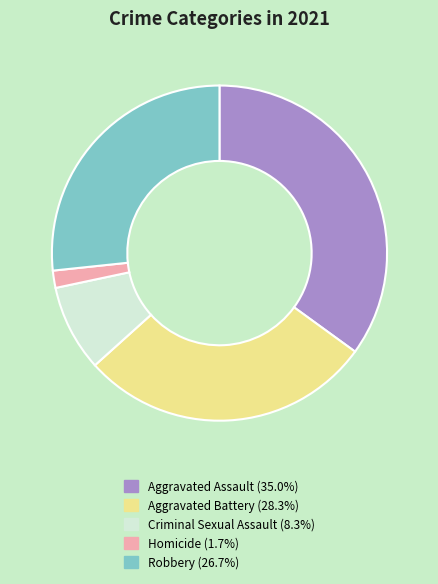

Does any single category account for the majority?

No